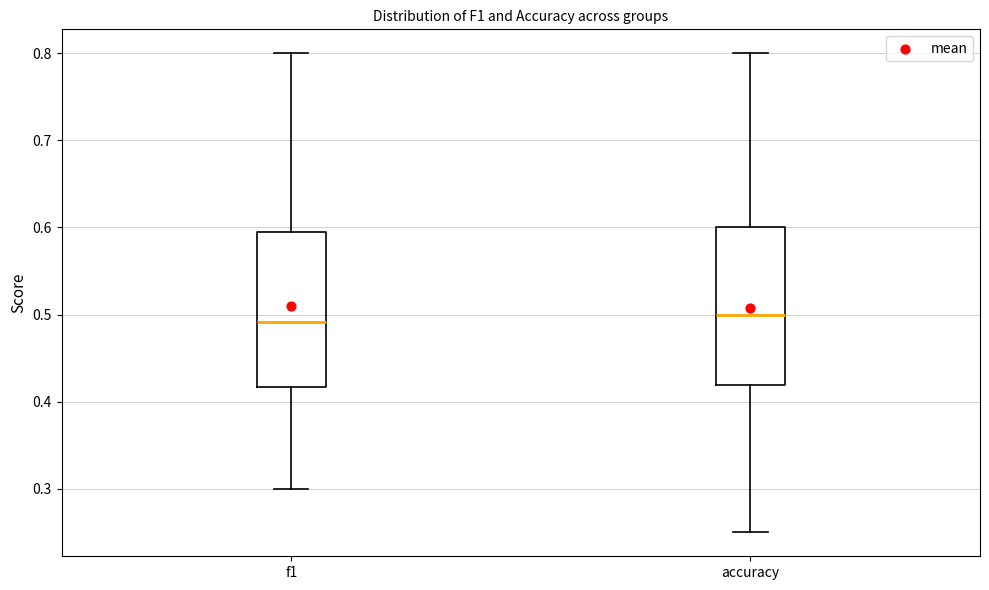

Where does the median line of the box for f1 sit on the y-axis? The values are not printed on the chart, so give them approximately, as read against the axis.

0.49